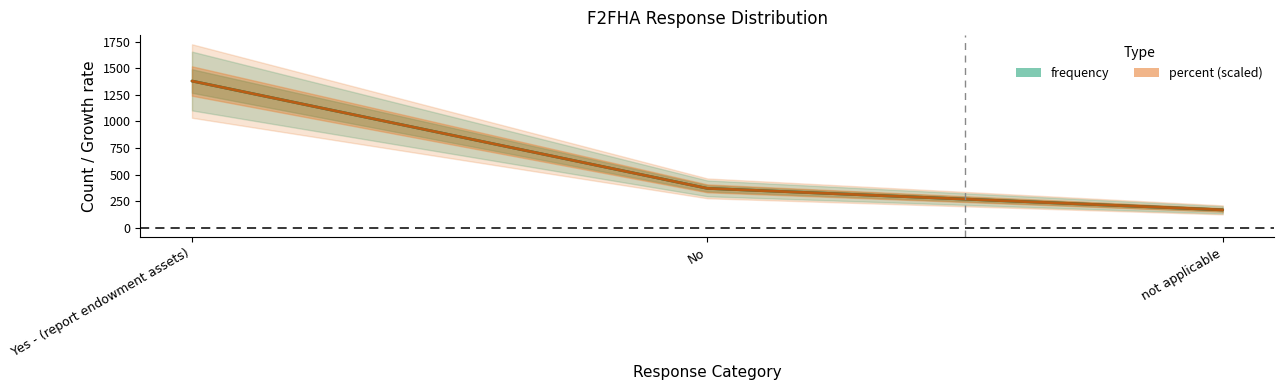

Reading right to left, transcribe all the data shown in this chart.

frequency: 170.0	372.0	1380.0
percent: 169.9	371.9	1380.0